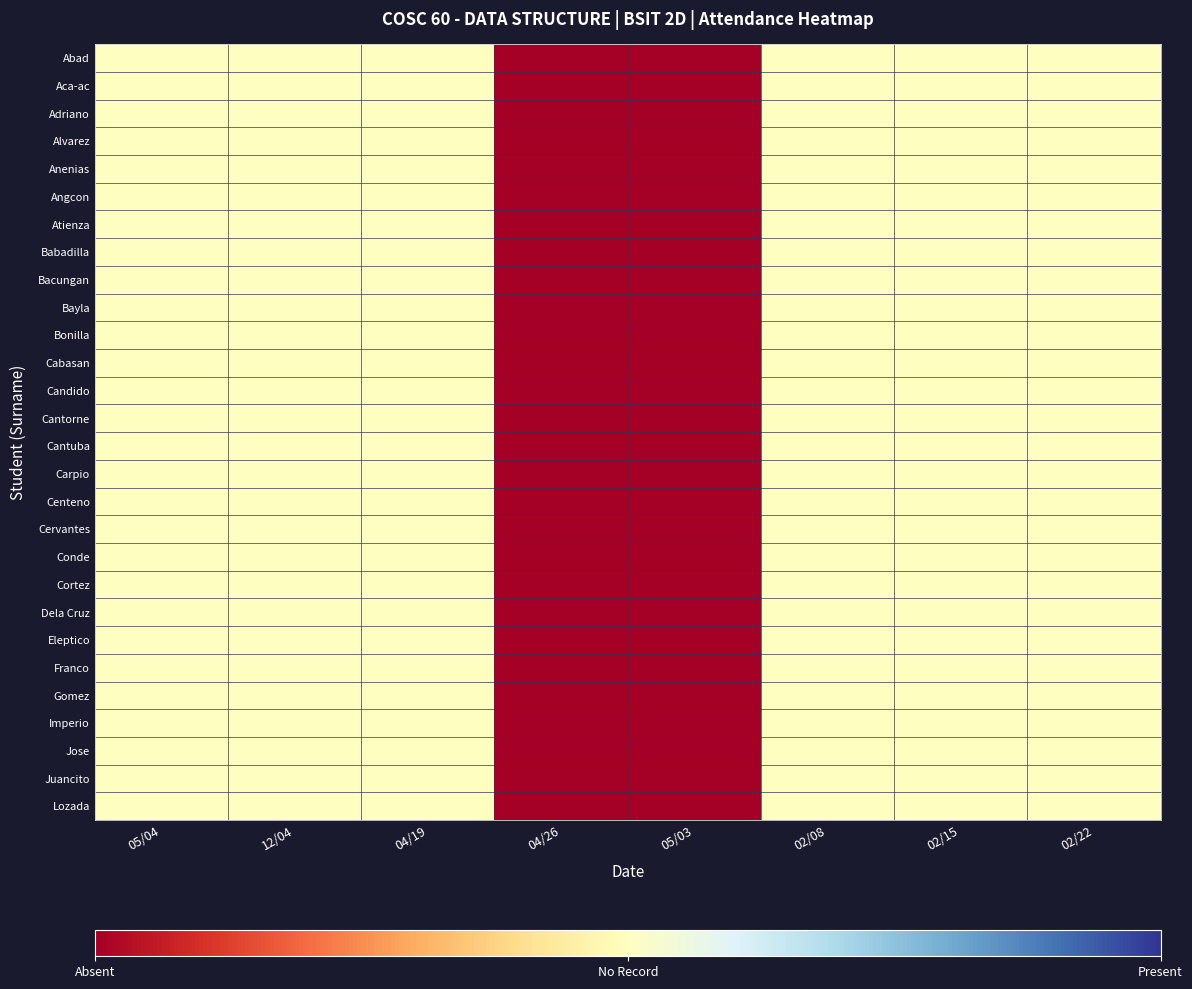

Which series has the largest total across all categories?

Abad